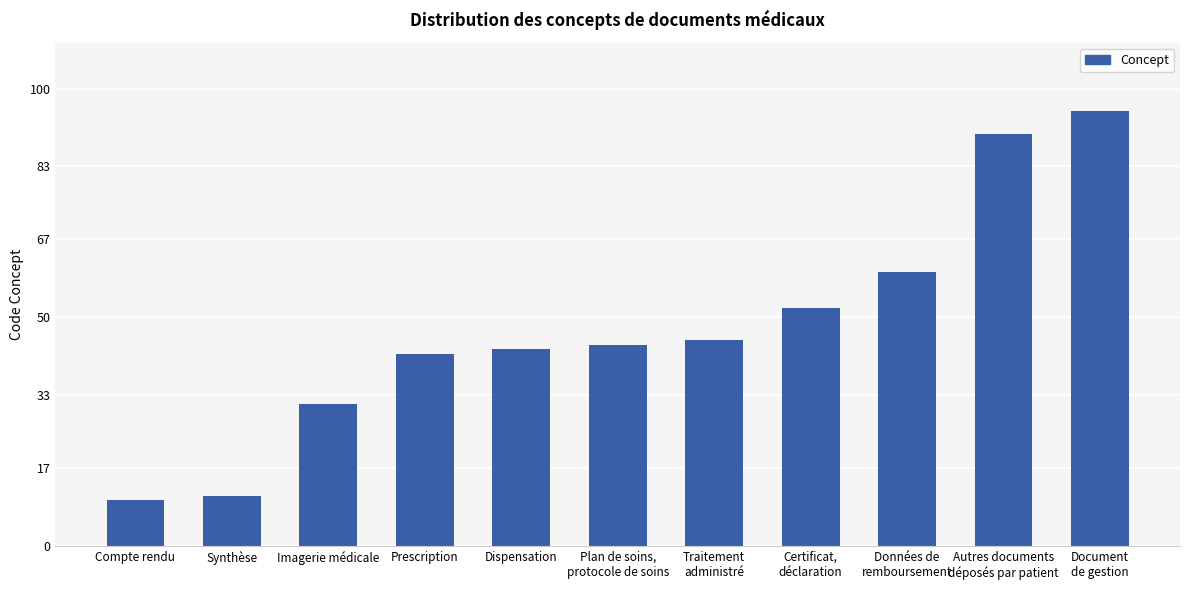

The value at Dispensation is 43. True or false?

True